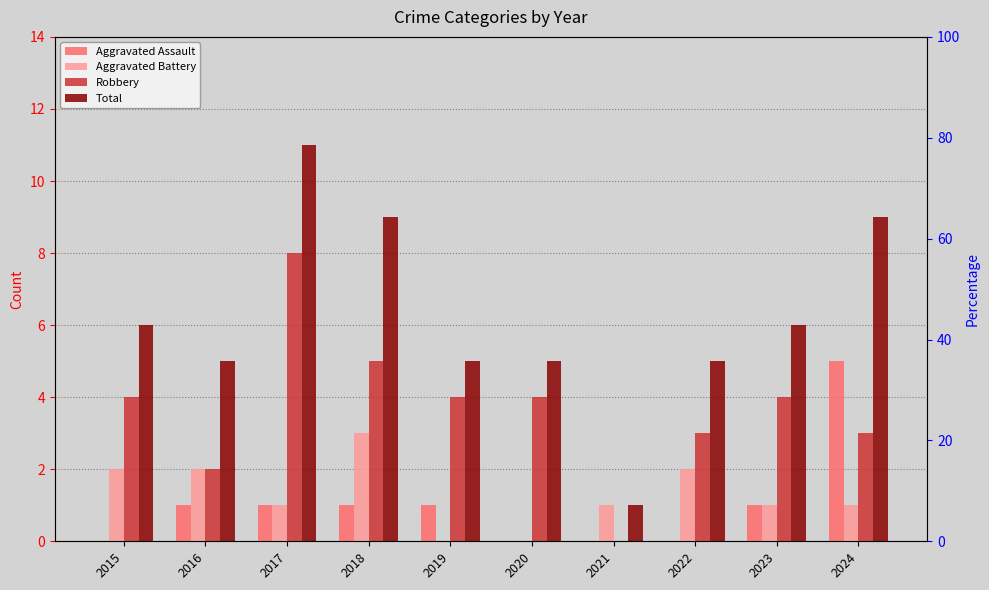

How many data points does each series have?

10